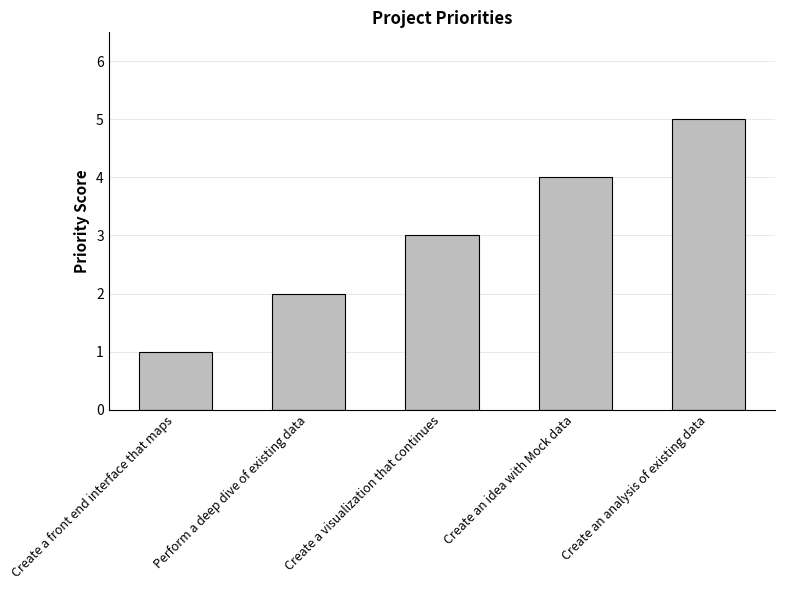

What position from the left is Create an idea with Mock data?

4